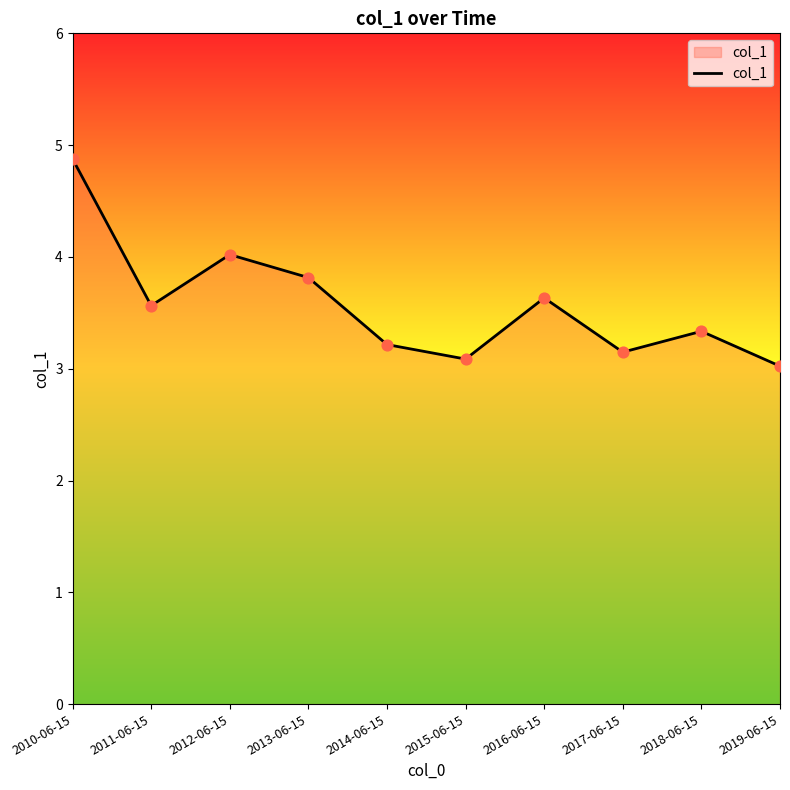

What is the ratio of the value at 2010-06-15 to the value at 2011-06-15?

1.4